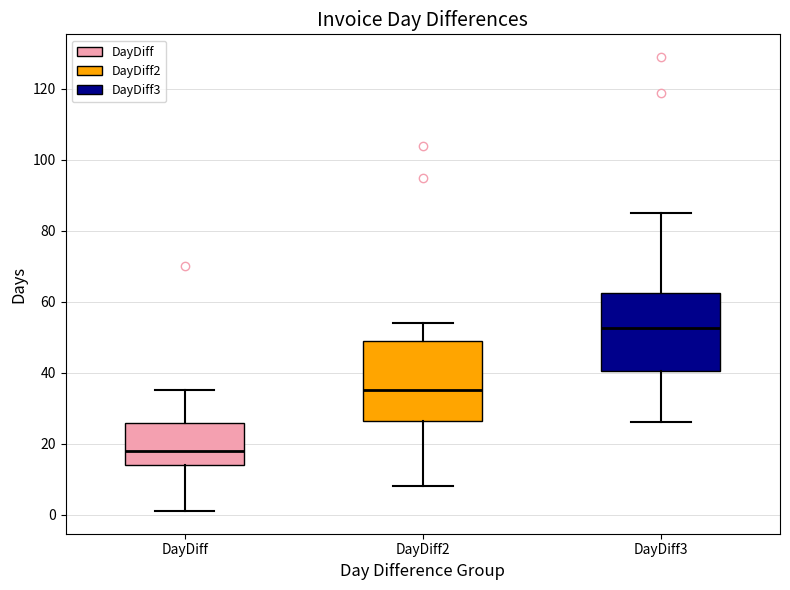

Reading left to right, transcribe this box plot: for each box, give where its median line is, the range the box spans, and where its two whiskers end, as read against the y-axis. The values are not printed on the chart, so give them approximately, as read against the axis.

DayDiff: median 18, box 14 to 26, whiskers 2 to 36
DayDiff2: median 36, box 26 to 50, whiskers 8 to 54
DayDiff3: median 52, box 40 to 62, whiskers 26 to 86